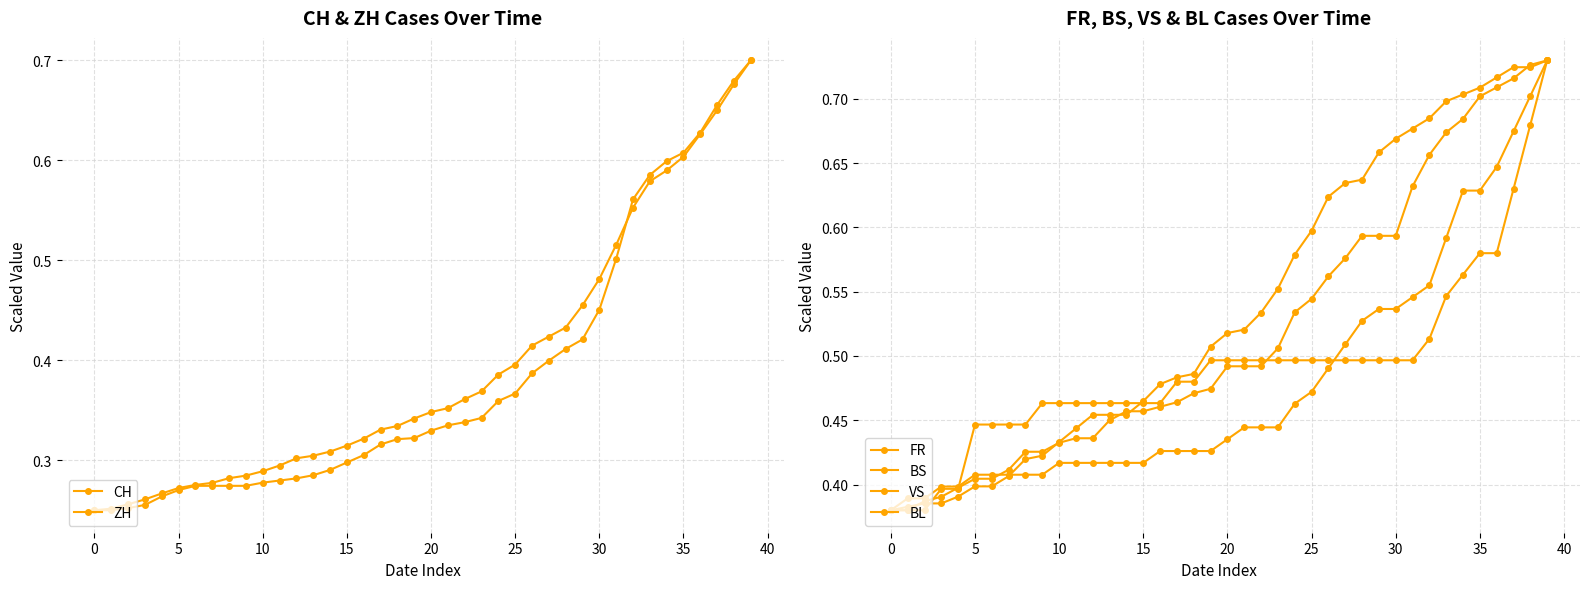

True or false: CH and BL intersect in this chart.

False